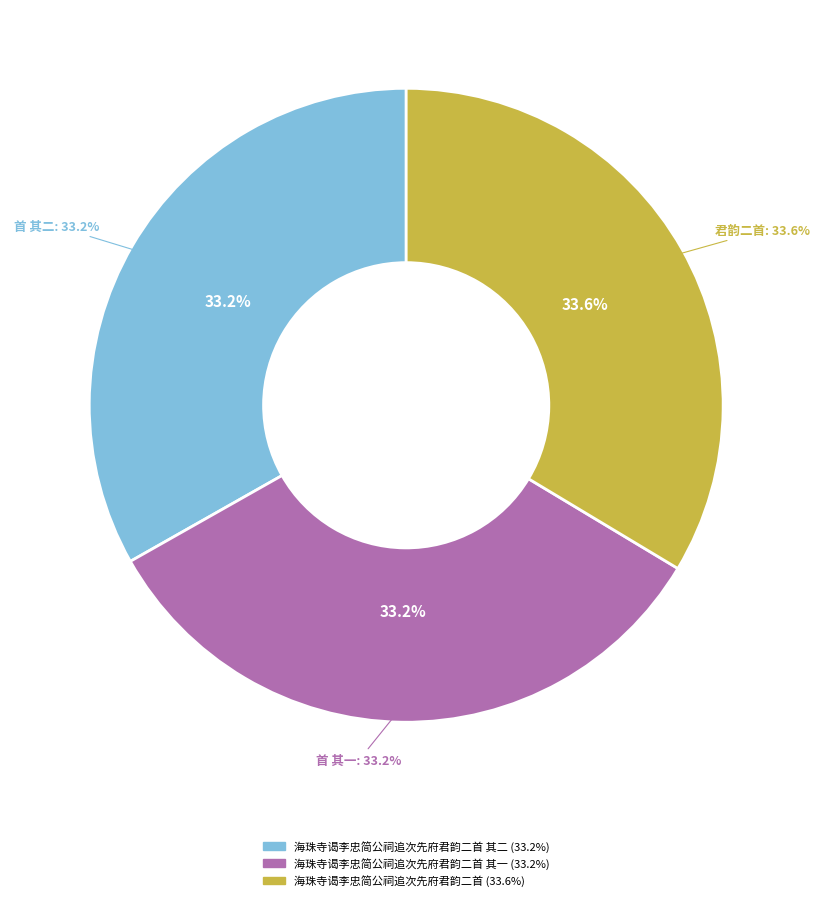

What percentage is the 海珠寺谒李忠简公祠追次先府君韵二首 其一 slice, to the nearest percent?

33%